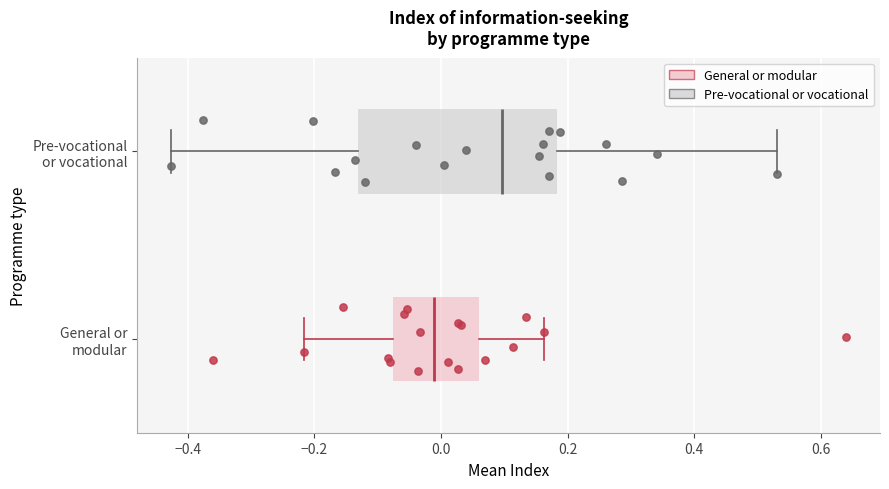

Which box is the widest, from its left edge to its right edge?

Pre-vocational or vocational